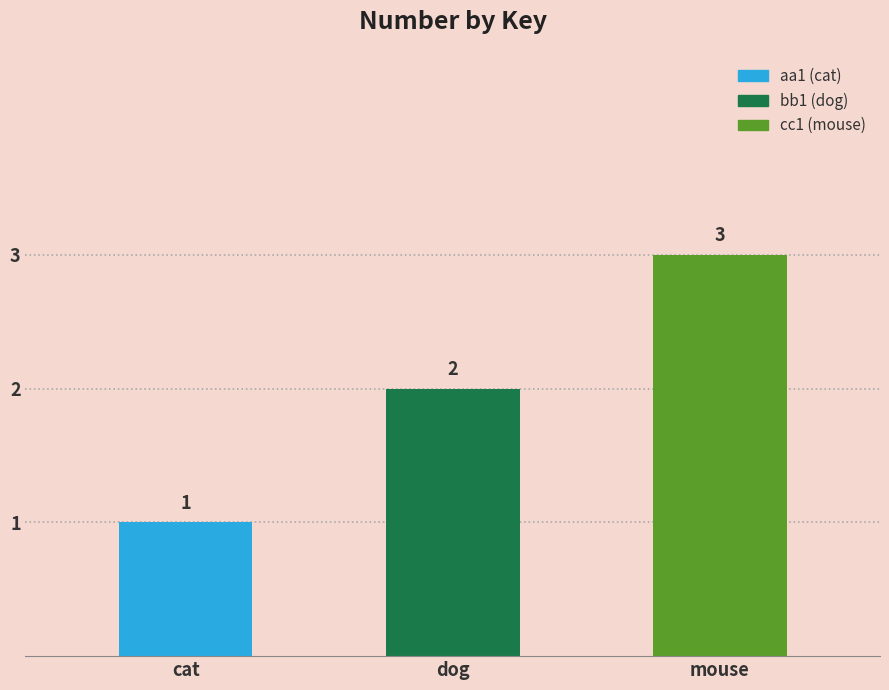

The value at aa1 is 1. True or false?

True